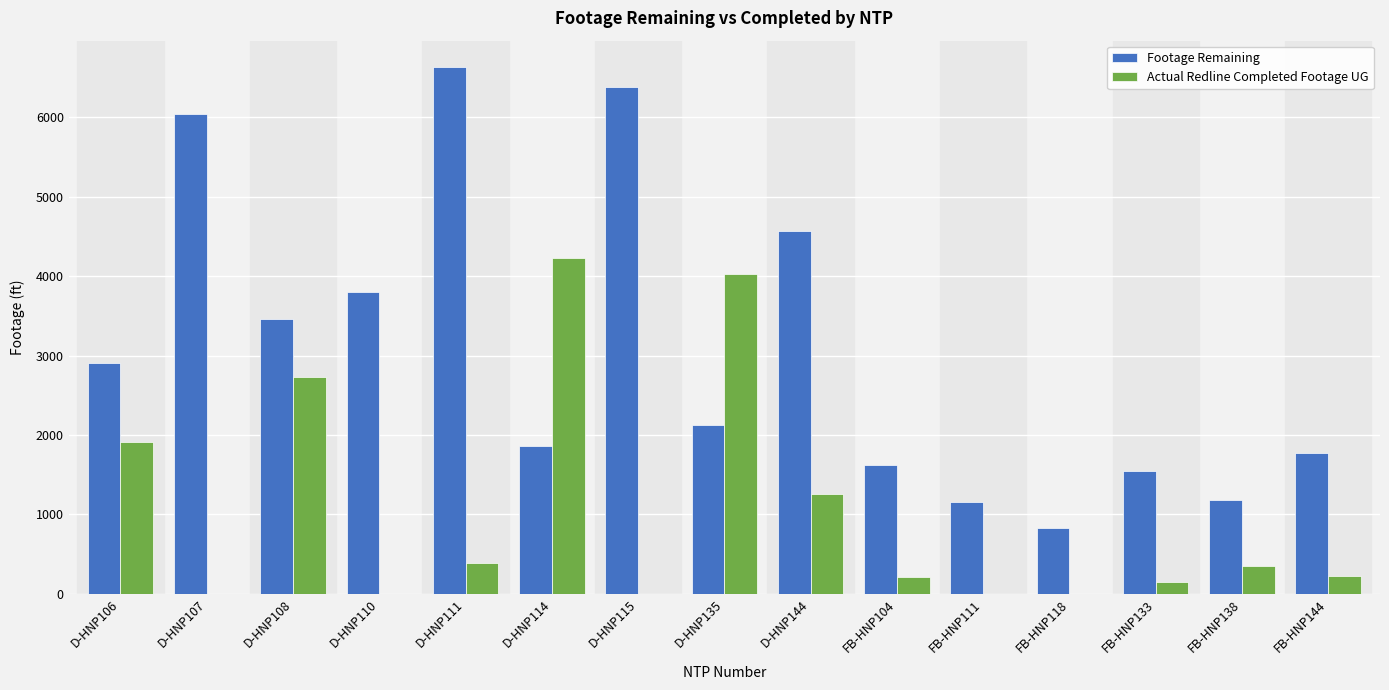

At which label does Footage Remaining reach its peak?

D-HNP111